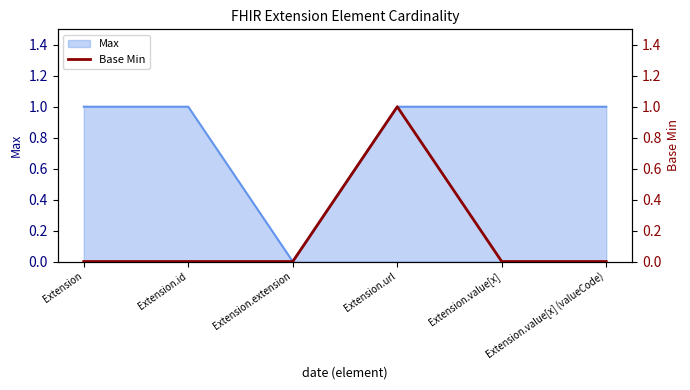

Count the values in the range 0 to 1.

6